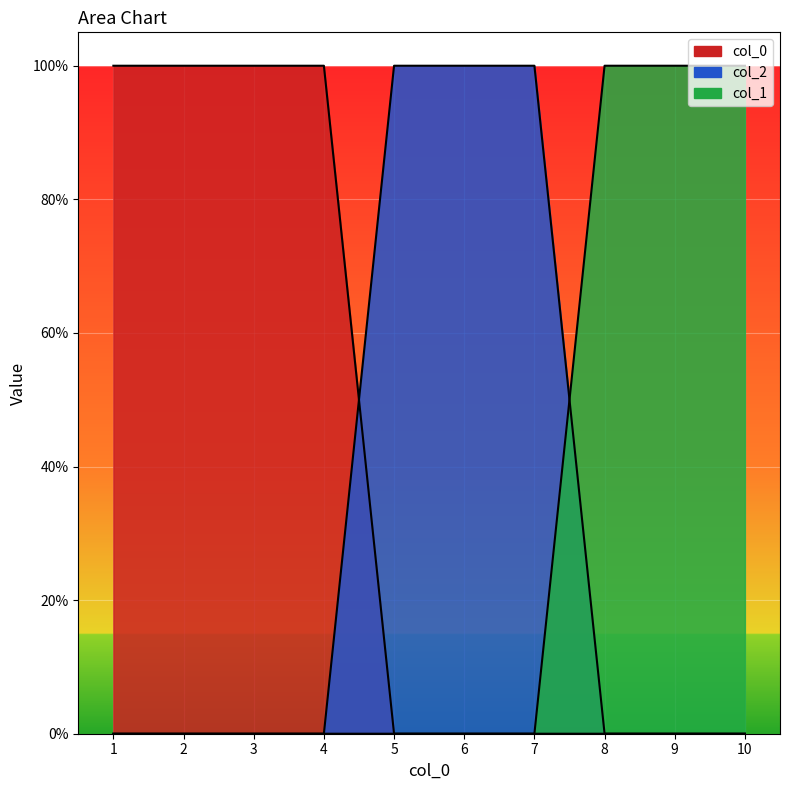

Count the col_1 values in the range 0 to 1.

10